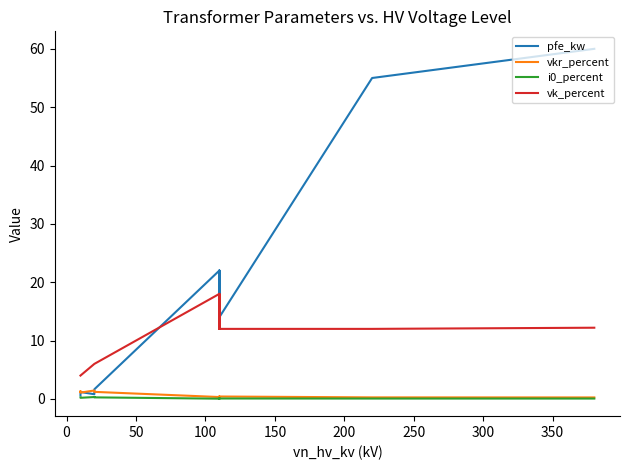

Reading right to left, what are all the values shown in this chart?

pfe_kw: 60.0	55.0	14.0	18.0	22.0	14.0	18.0	22.0	1.6	1.4	0.8	1.2	0.9	0.6
vkr_percent: 0.2	0.3	0.4	0.3	0.3	0.4	0.3	0.3	1.2	1.4	1.4	1.1	1.3	1.2
i0_percent: 0.1	0.1	0.1	0.1	0.0	0.1	0.1	0.0	0.3	0.3	0.3	0.2	0.2	0.2
vk_percent: 12.2	12.0	12.0	16.2	18.0	12.0	16.2	18.0	6.0	6.0	6.0	4.0	4.0	4.0